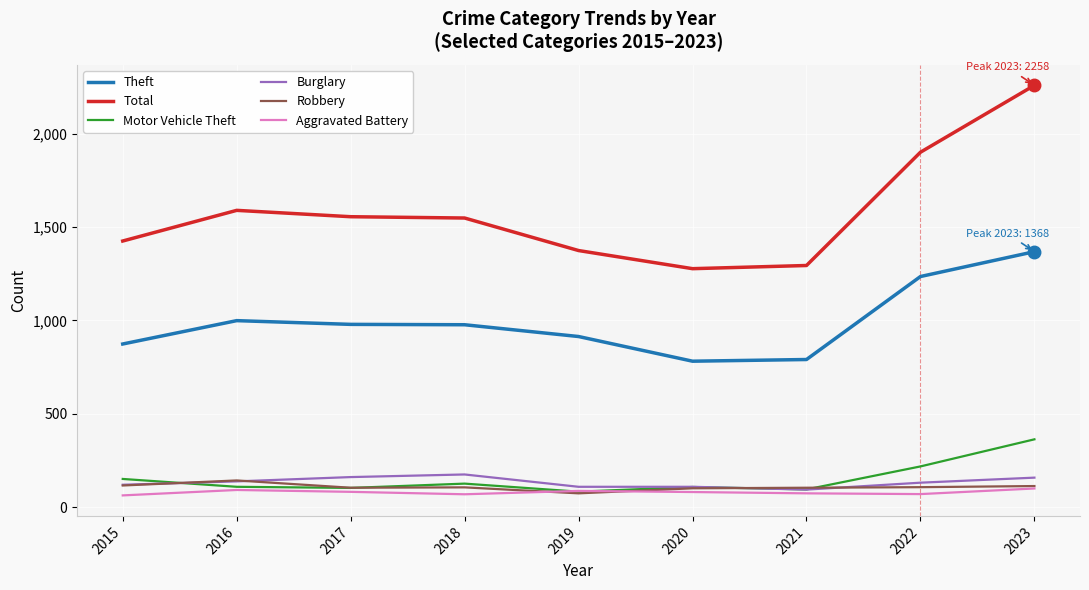

How many lines are shown in the chart?

6